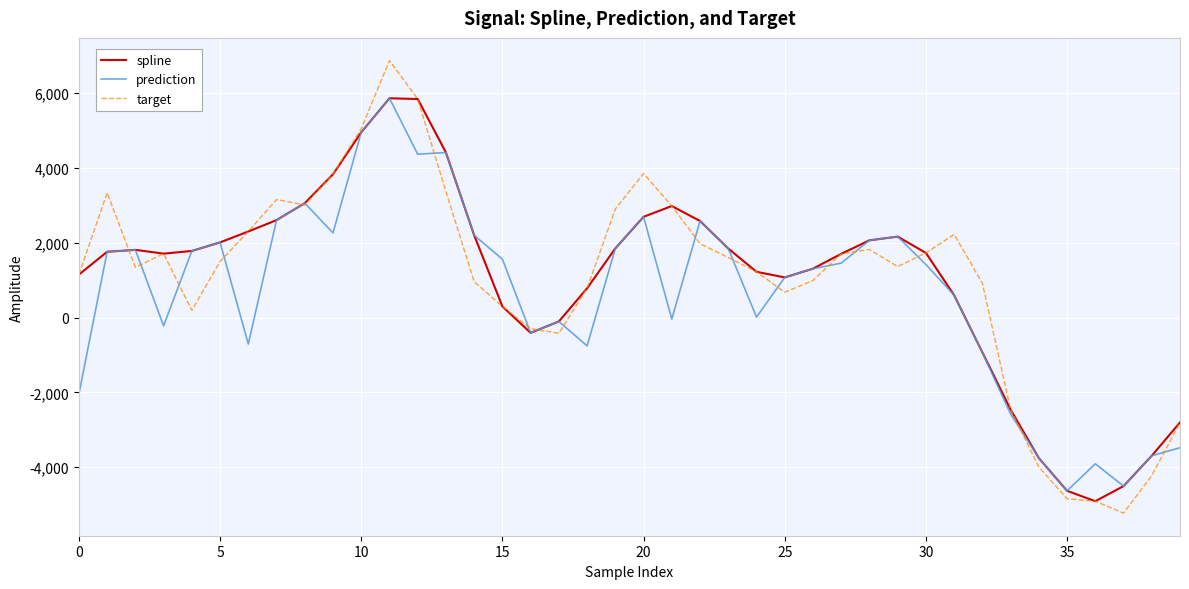

What is the smallest value displayed?

-5230.1